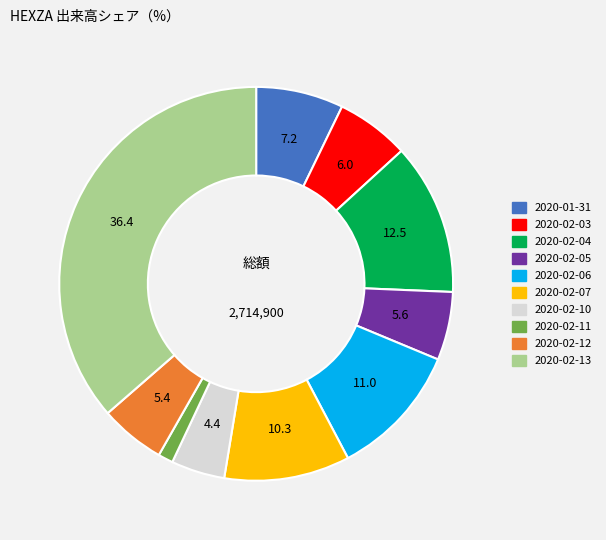

Which has a higher value, 2020-02-04 or 2020-02-10?

2020-02-04